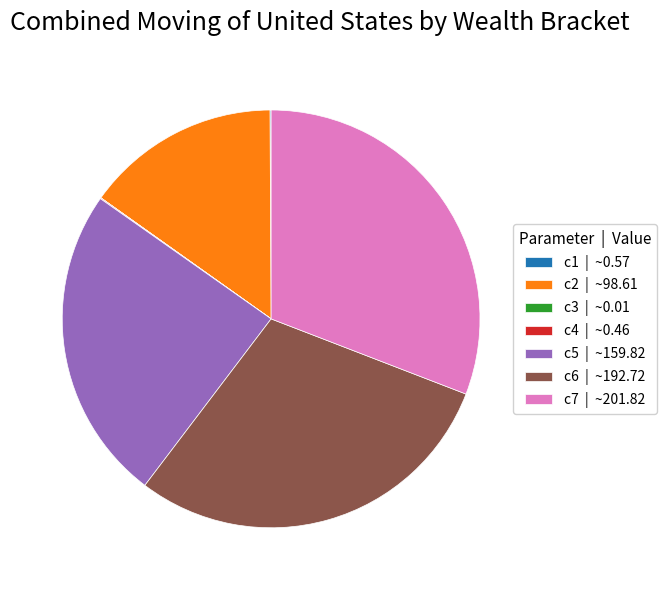

The c6 slice represents 44% of the pie. True or false?

False